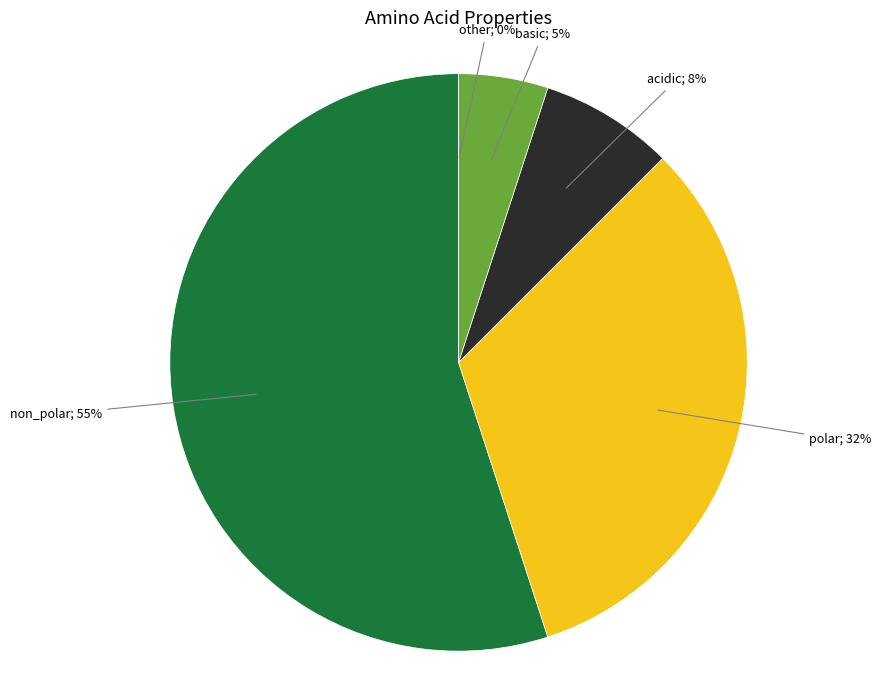

True or false: acidic accounts for 15% of the total.

False